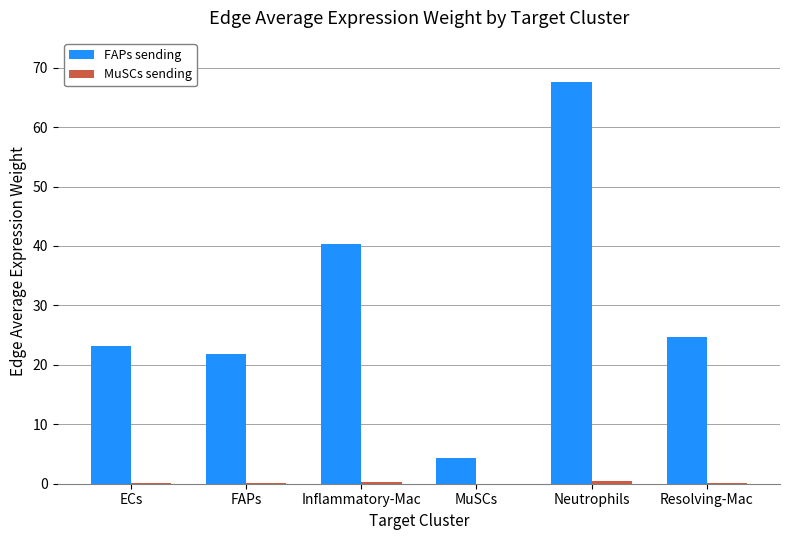

Between Inflammatory-Mac and Resolving-Mac, which series saw the biggest shift?

FAPs sending